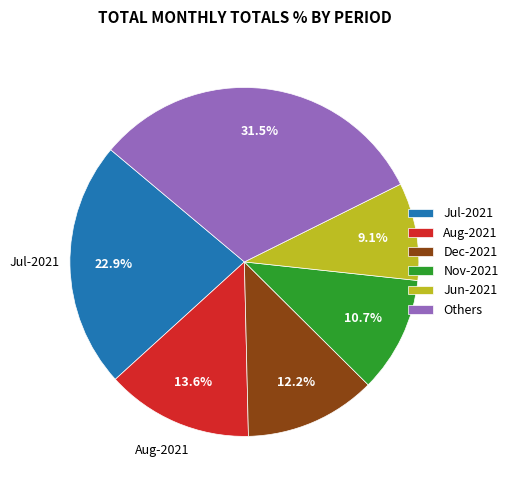

How many slices are in this pie chart?

6